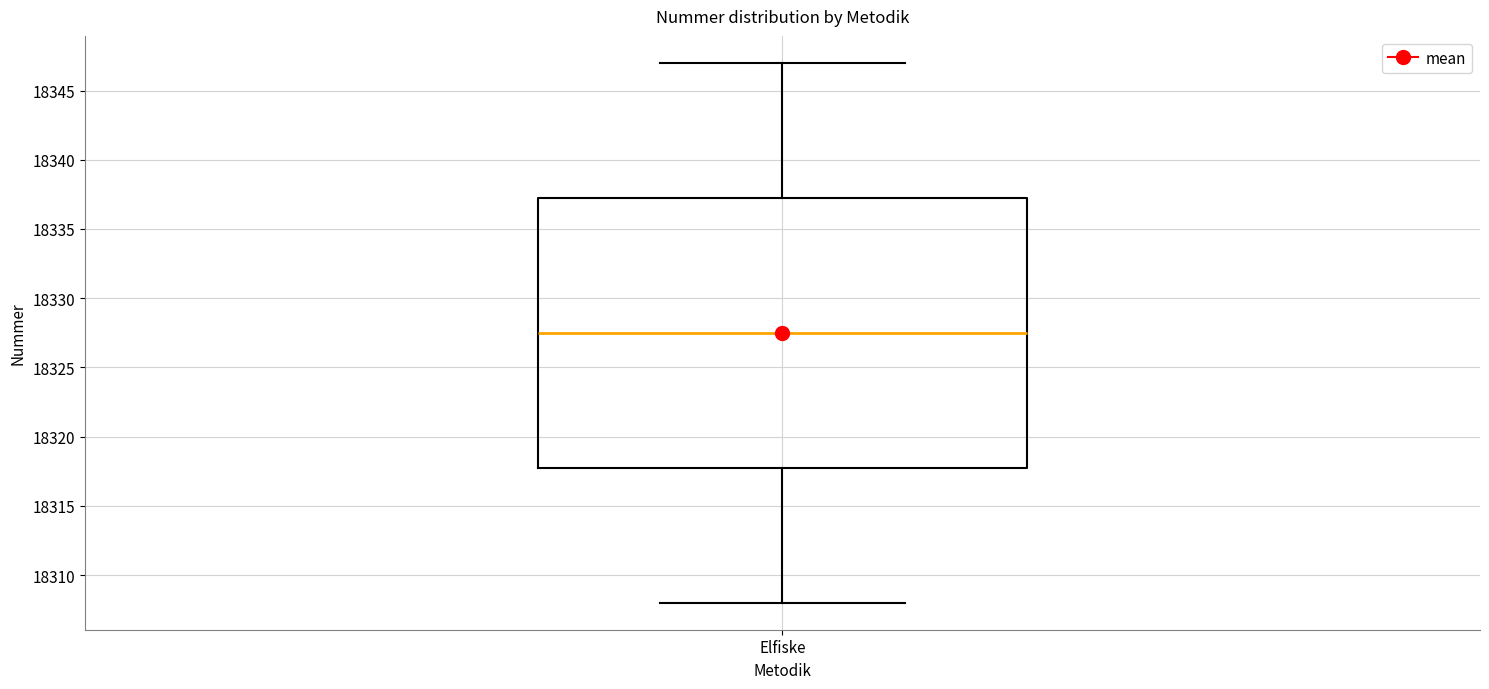

Transcribe this box plot: give where the median line is, the range the box spans, and where the two whiskers end, as read against the y-axis. The values are not printed on the chart, so give them approximately, as read against the axis.

median 18327.5, box 18318.0 to 18337.5, whiskers 18308.0 to 18347.0